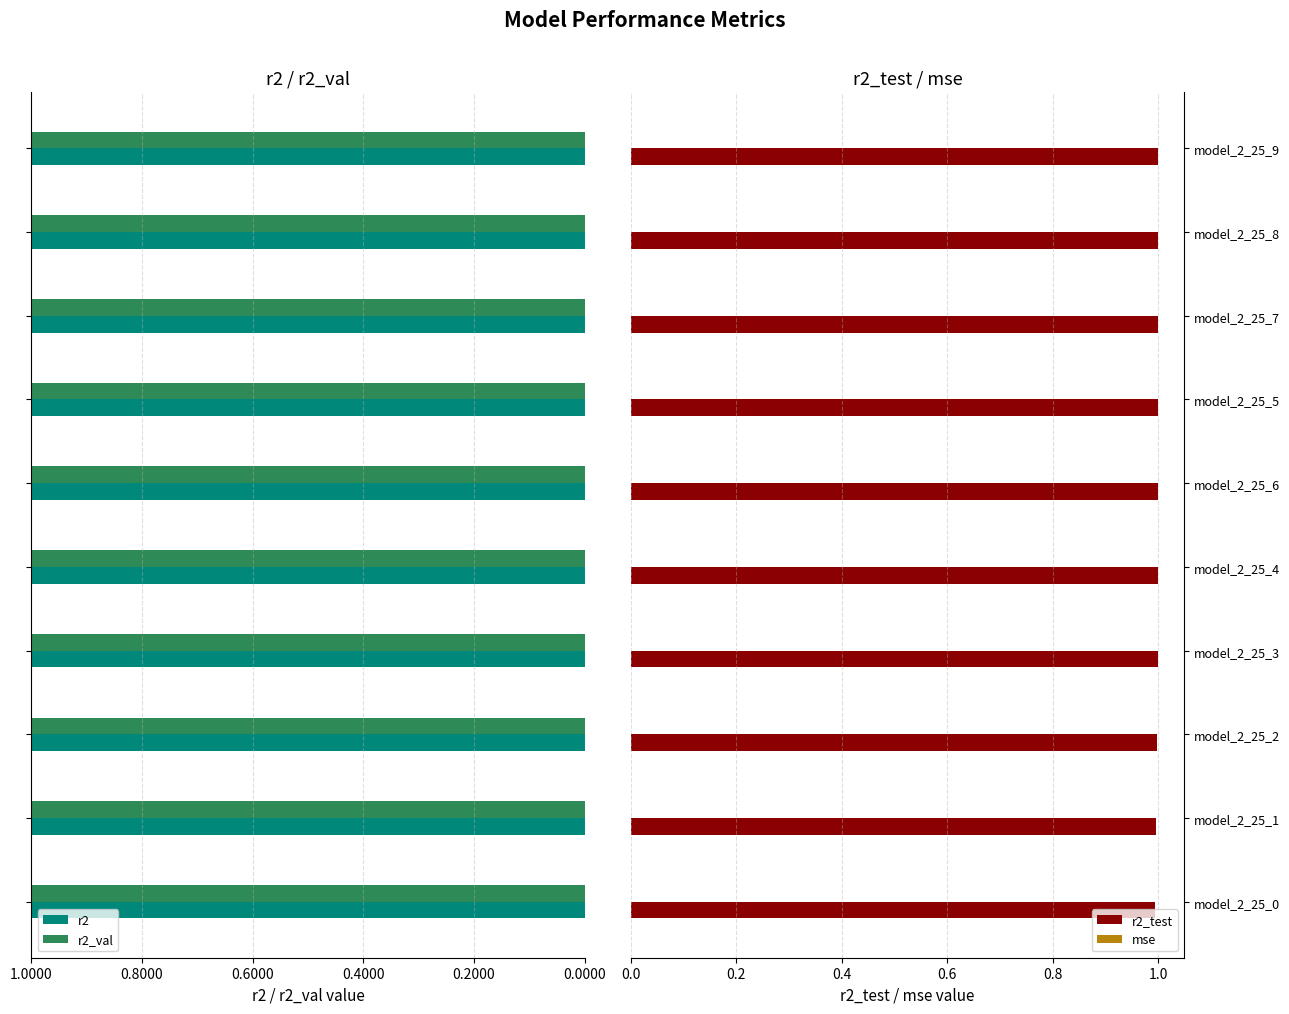

The r2_test series shows 0.3 at model_2_25_1. True or false?

False